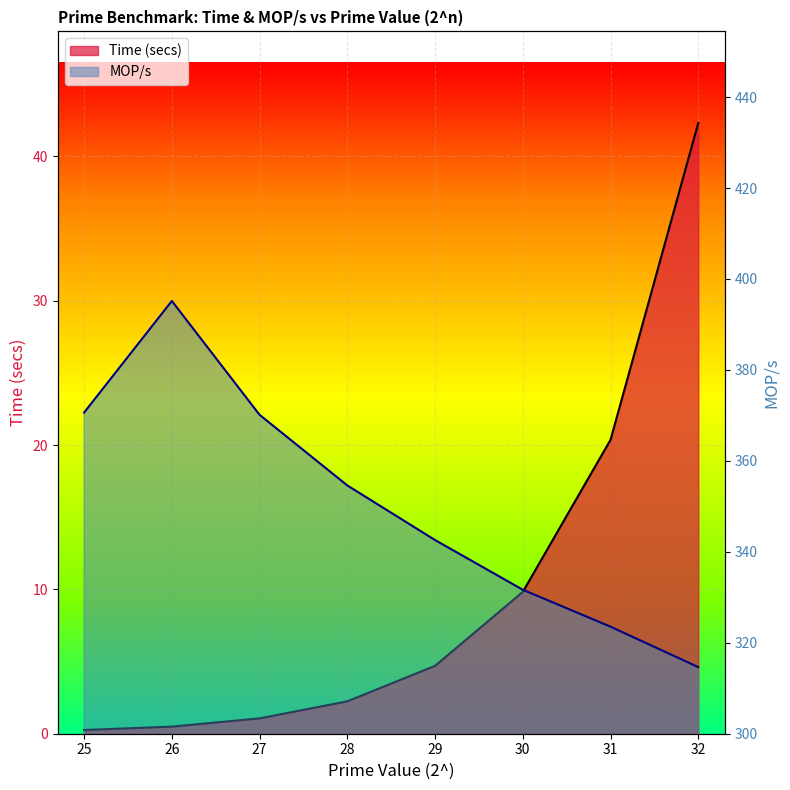

How many distinct data groups are displayed?

2